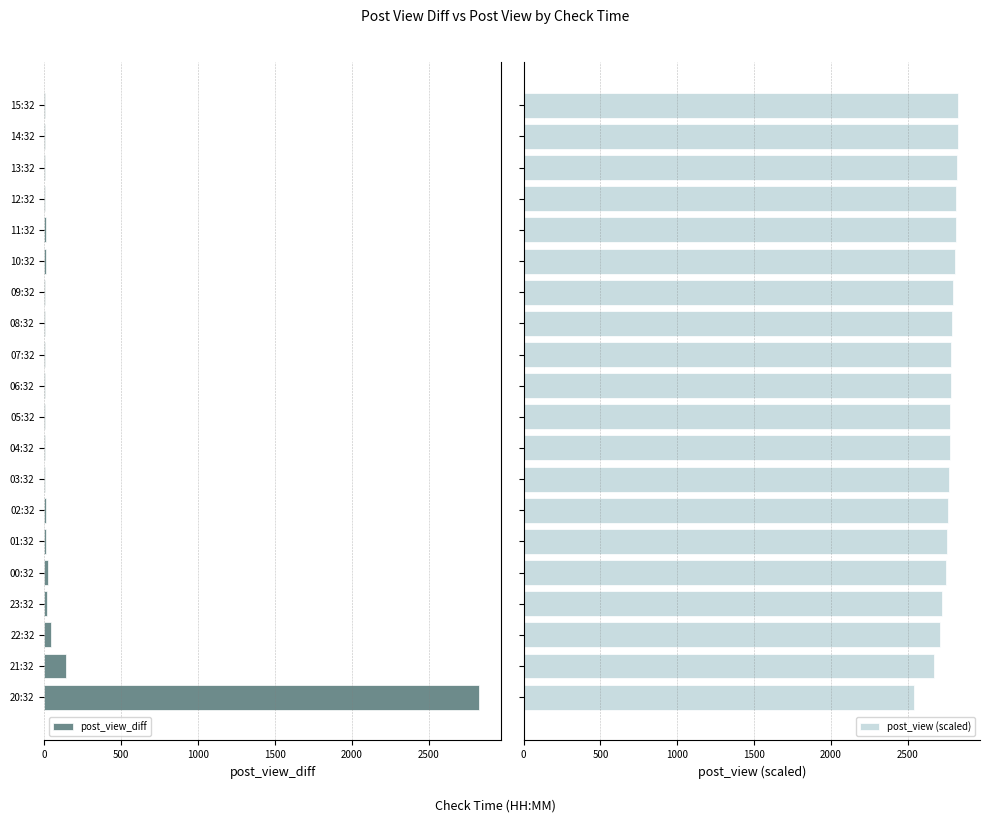

What is the average value of the post_view (scaled) series?

2764.2